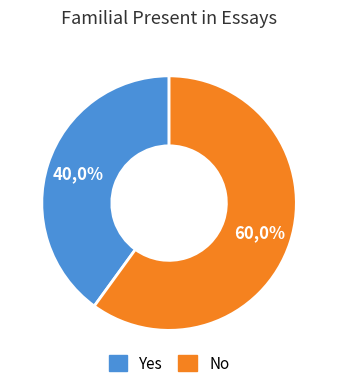

How many slices are in this pie chart?

2